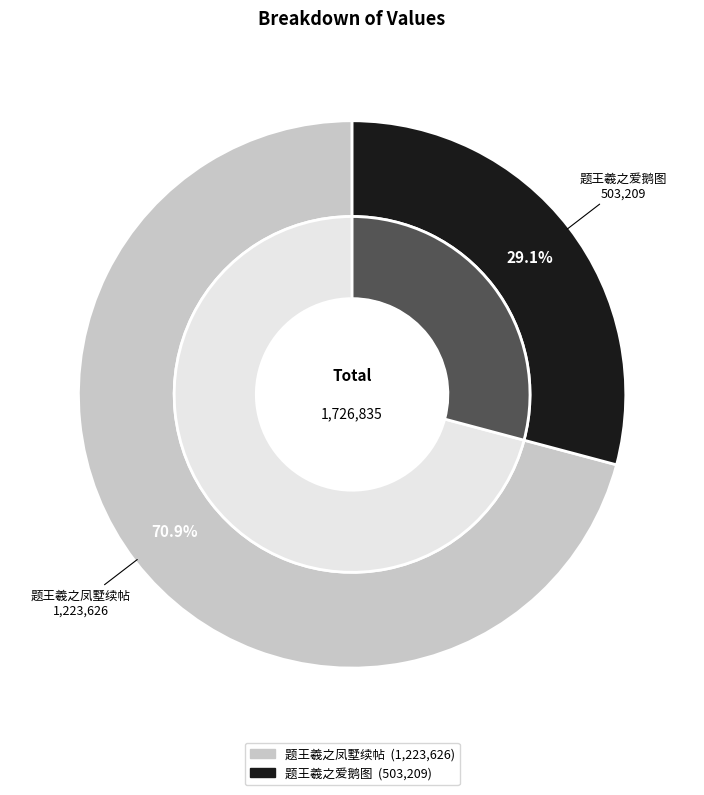

What percentage is the 题王羲之凤墅续帖 slice, to the nearest percent?

71%